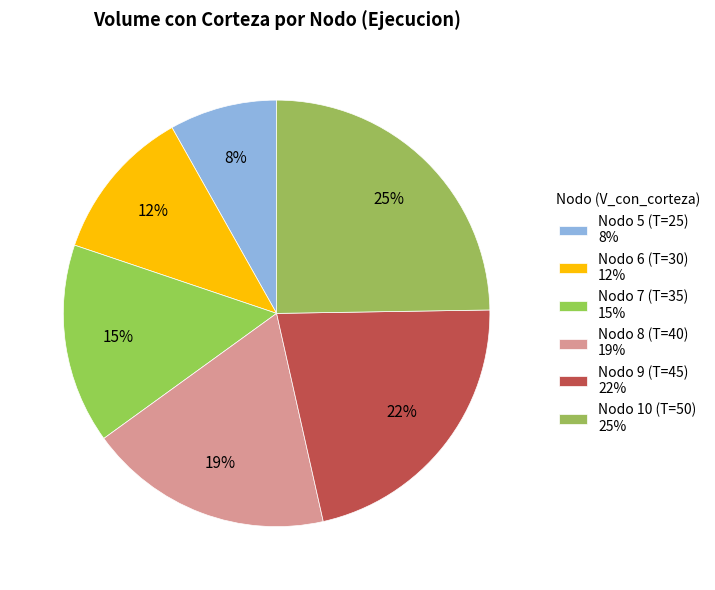

Is it true that Nodo 7 (T=35) is 15% of the pie?

True